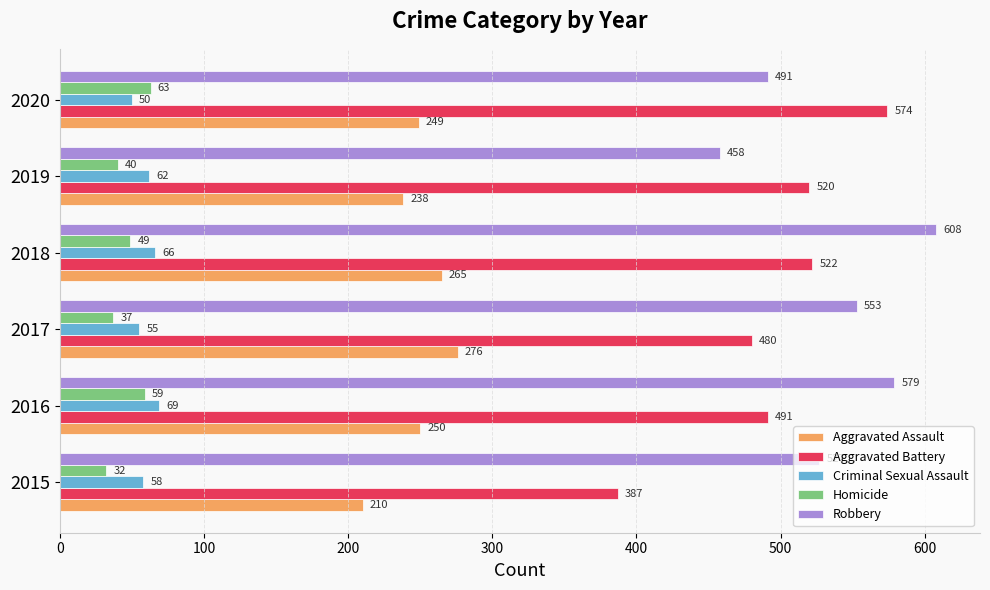

What is the sum of all Criminal Sexual Assault values?

360